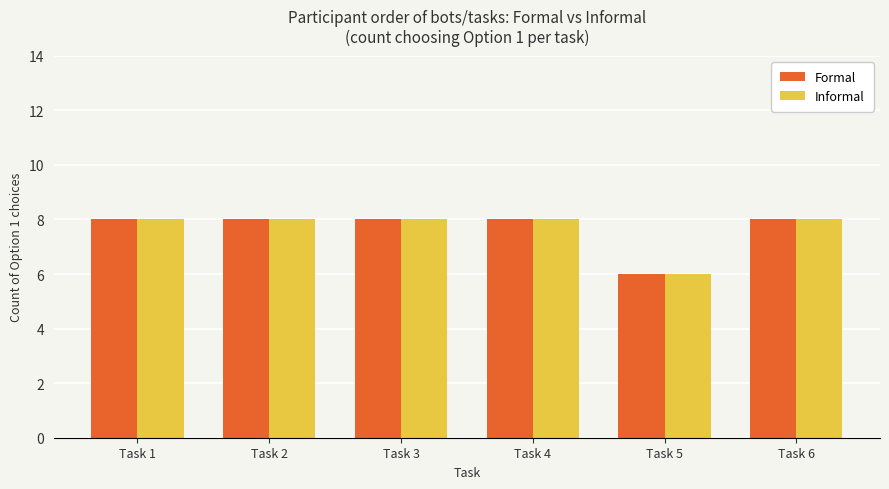

What is the maximum value shown in the chart?

8